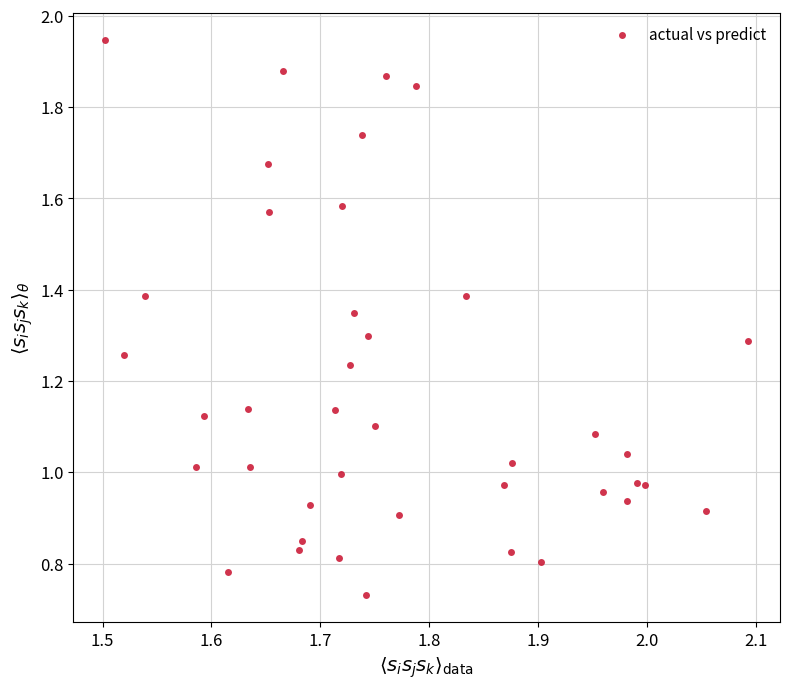

What is the range of X values (max minus min)?

0.6